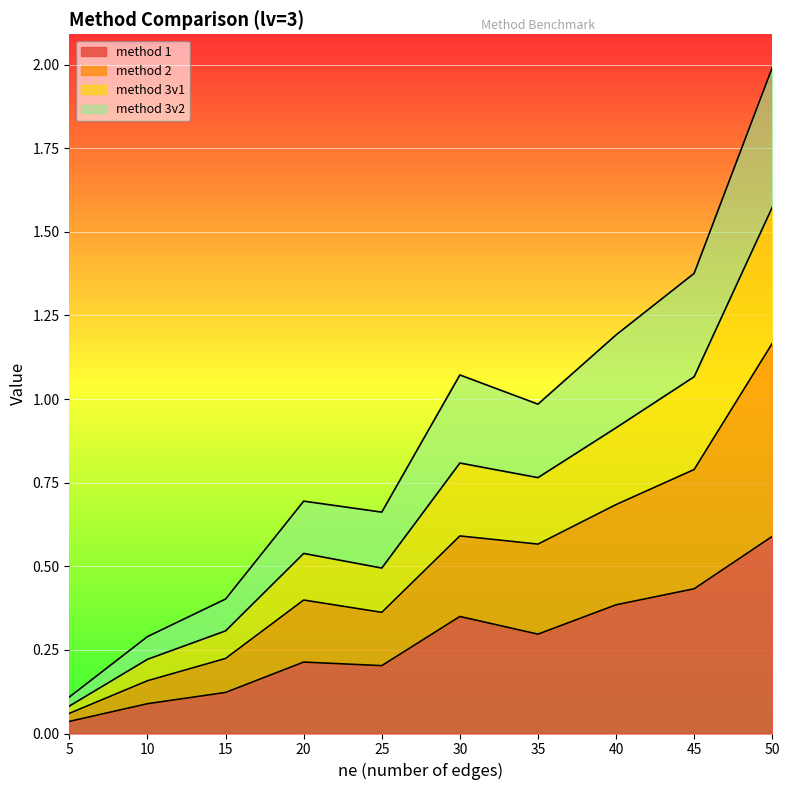

Rank the series at 25 from lowest to highest value.

method 1, method 2, method 3v1, method 3v2